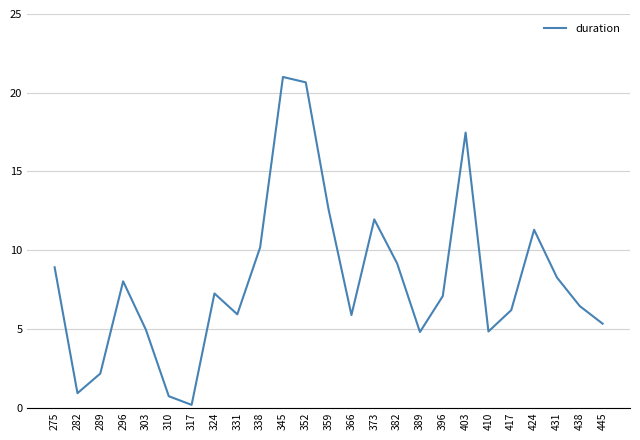

What is the difference between the maximum and minimum values?

20.8